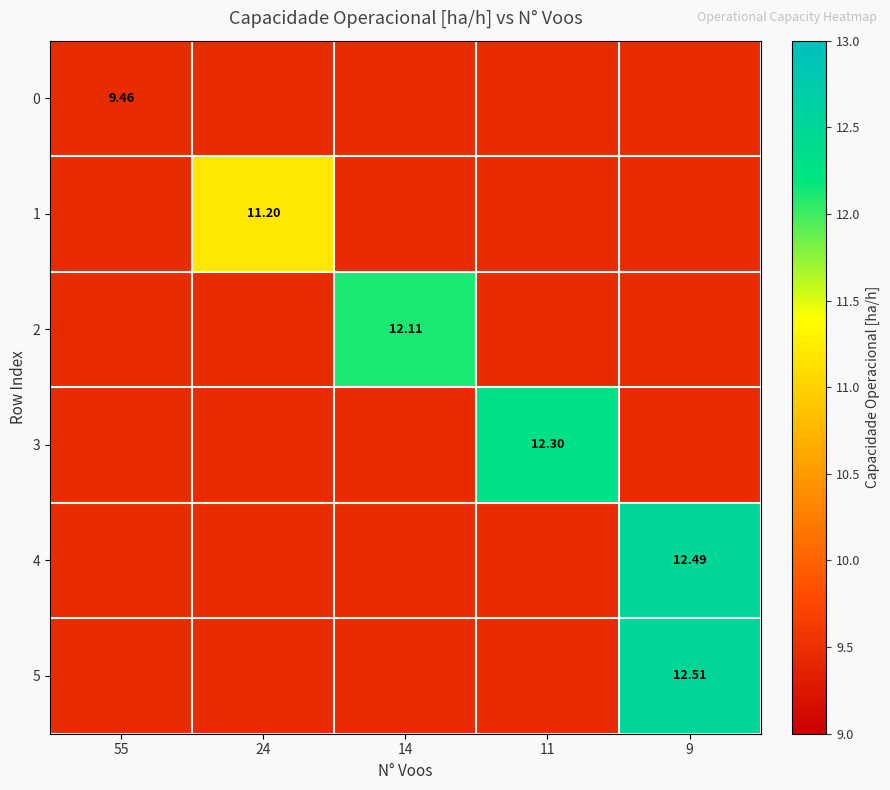

At which label does 1 reach its peak?

24